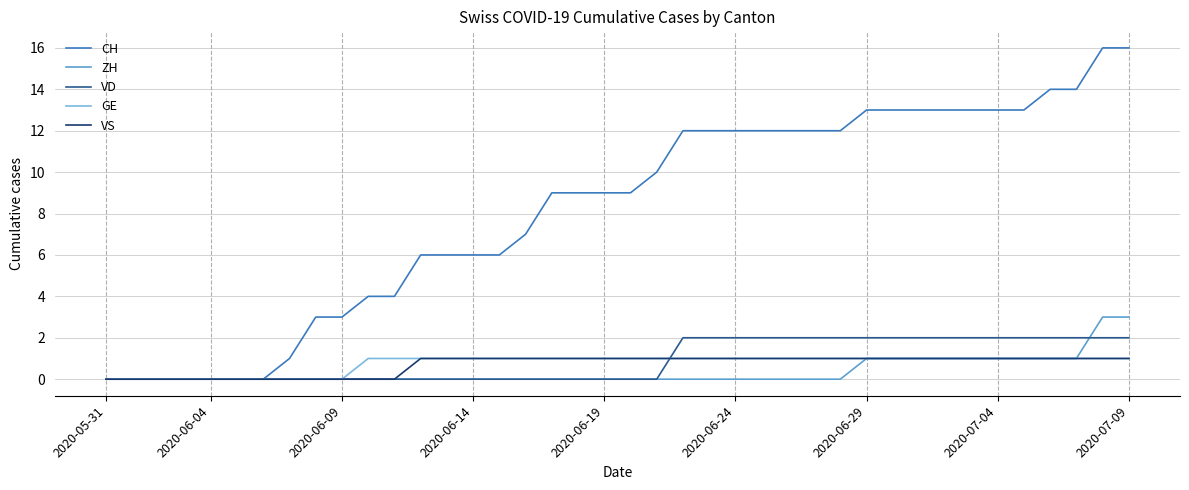

What is the maximum value shown in the chart?

16